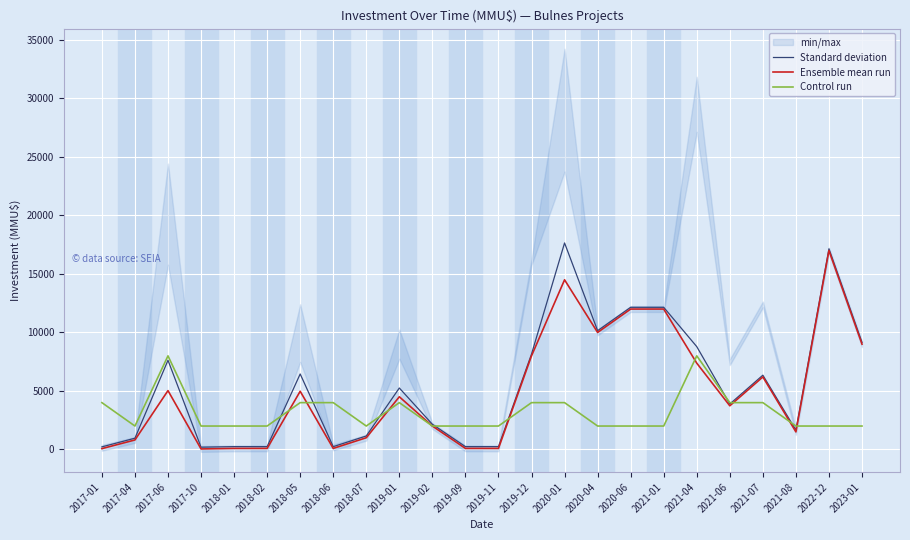

Is it true that Standard deviation equals 17650.0 at 2020-01?

True